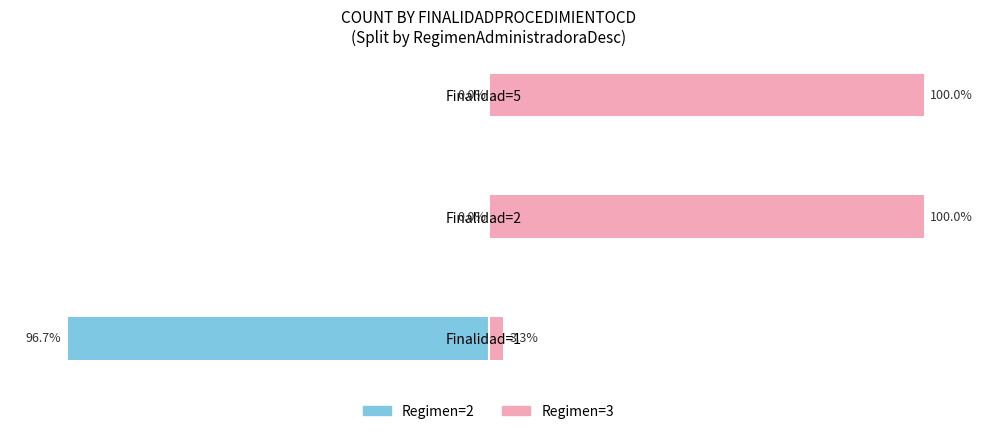

At which category is the sum across all series the highest?

Finalidad=2